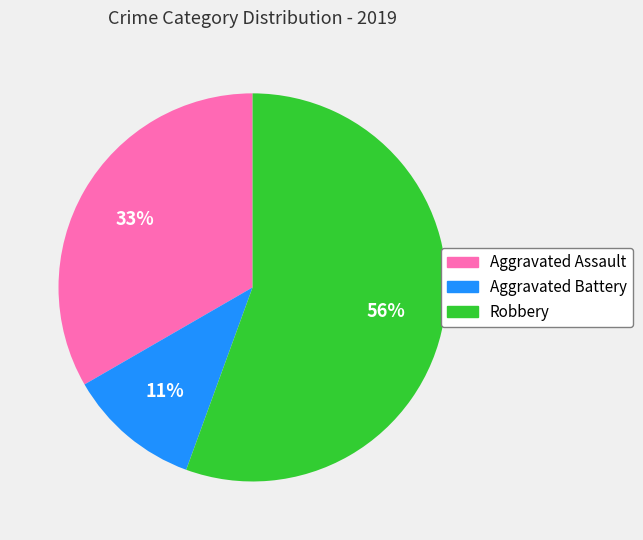

Combined, do Aggravated Battery and Aggravated Assault account for over 50%?

No